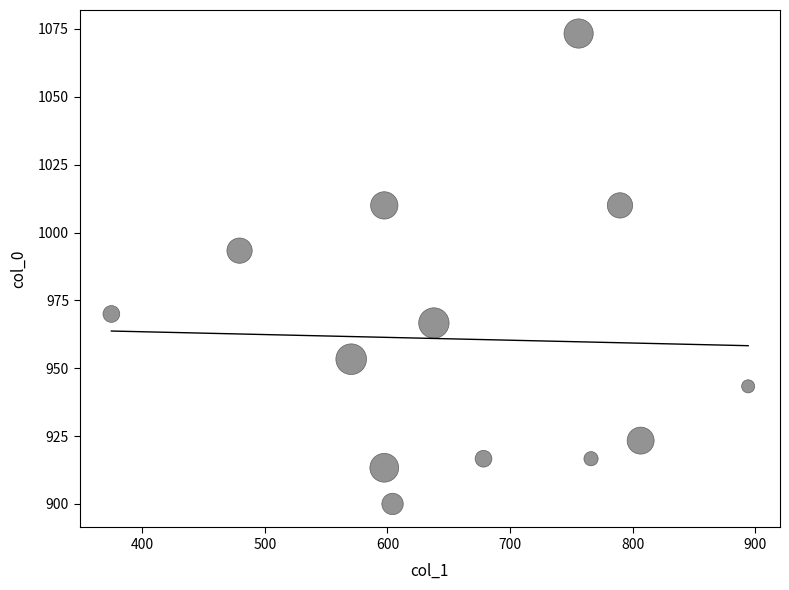

What Y value in the scatter plot is closest to 986?

993.3